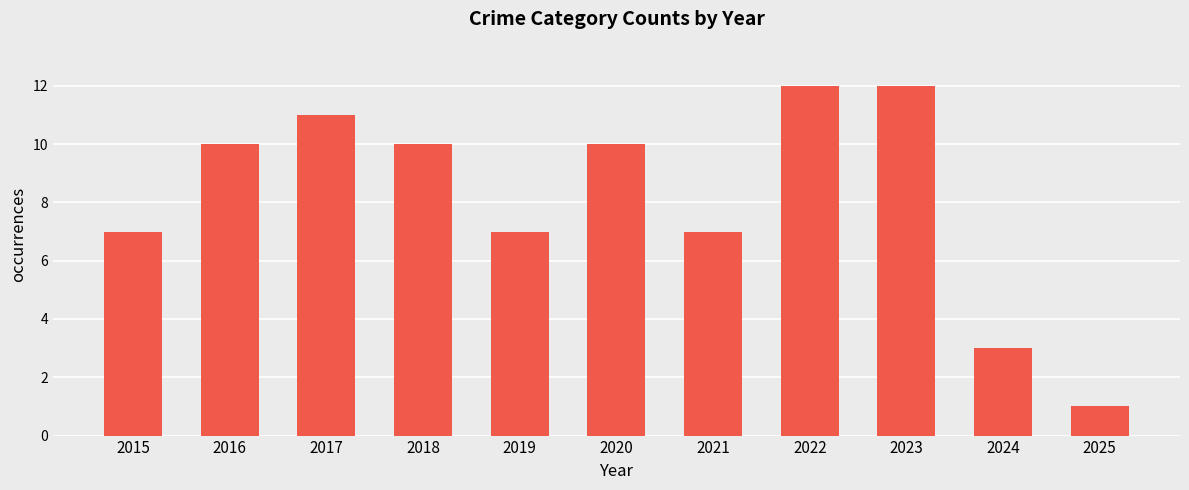

Reading left to right, what are all the values shown in this chart?

2015=7	2016=10	2017=11	2018=10	2019=7	2020=10	2021=7	2022=12	2023=12	2024=3	2025=1